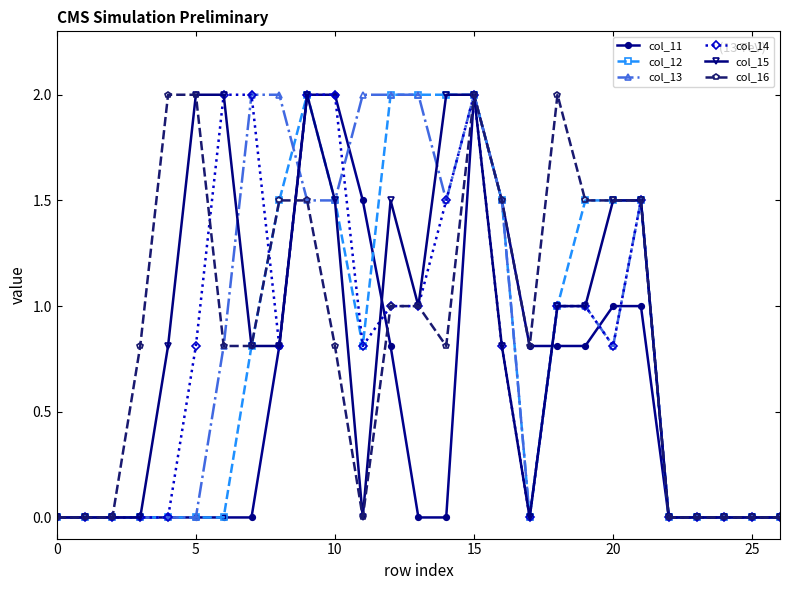

What is the maximum value shown in the chart?

2.0